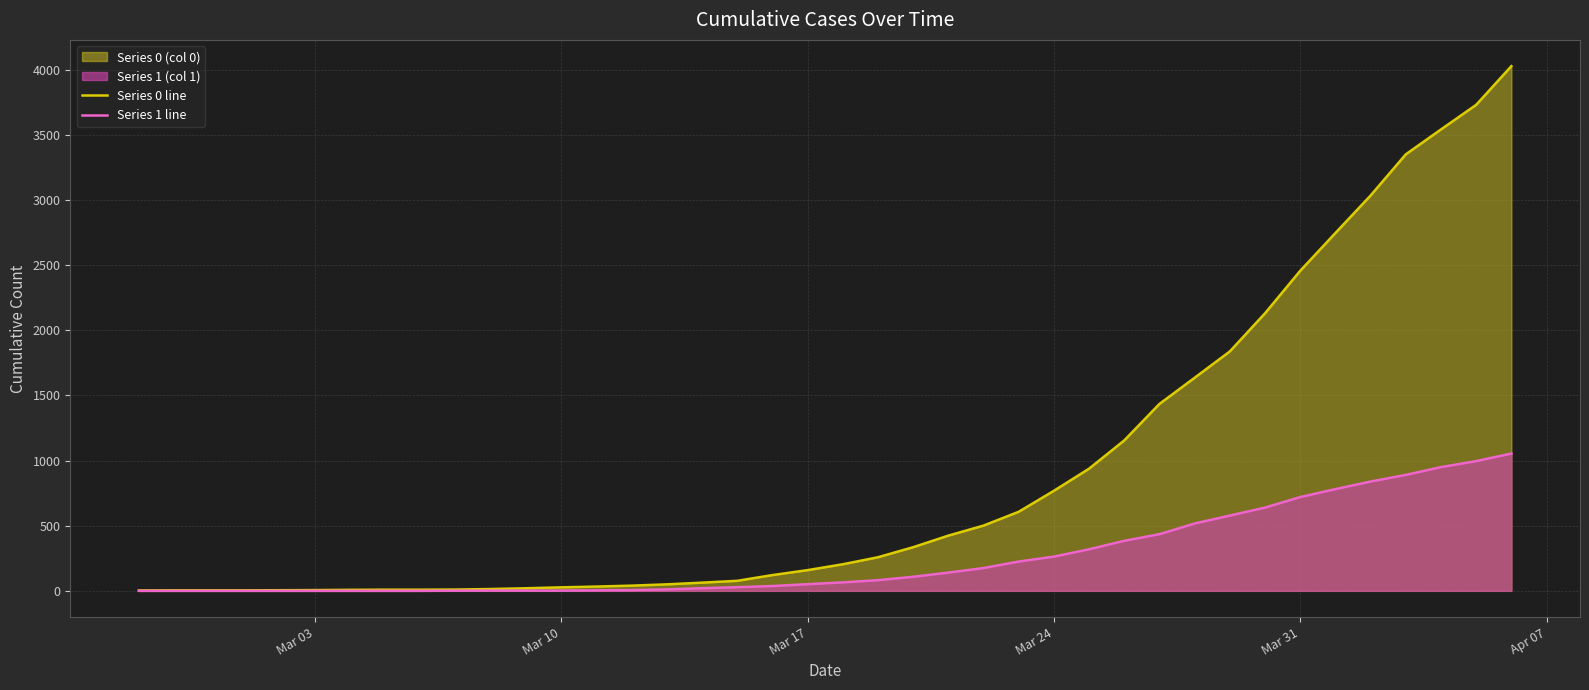

Rank the series by their maximum value, from lowest to highest.

Series 1 line, Series 0 line